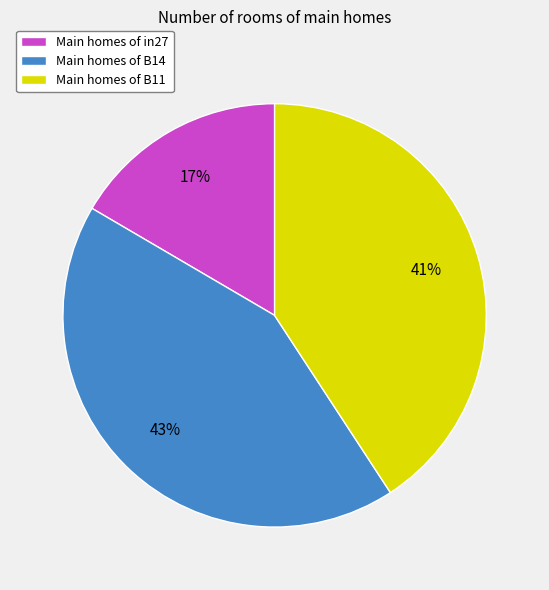

To the nearest percent, what portion does Main homes of B14 represent?

43%